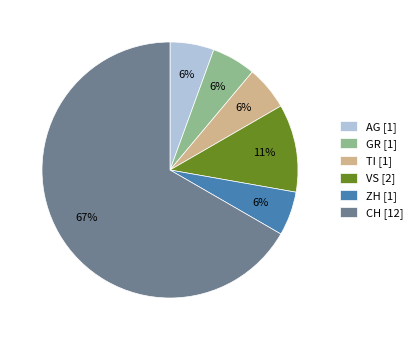

How many slices are in this pie chart?

6